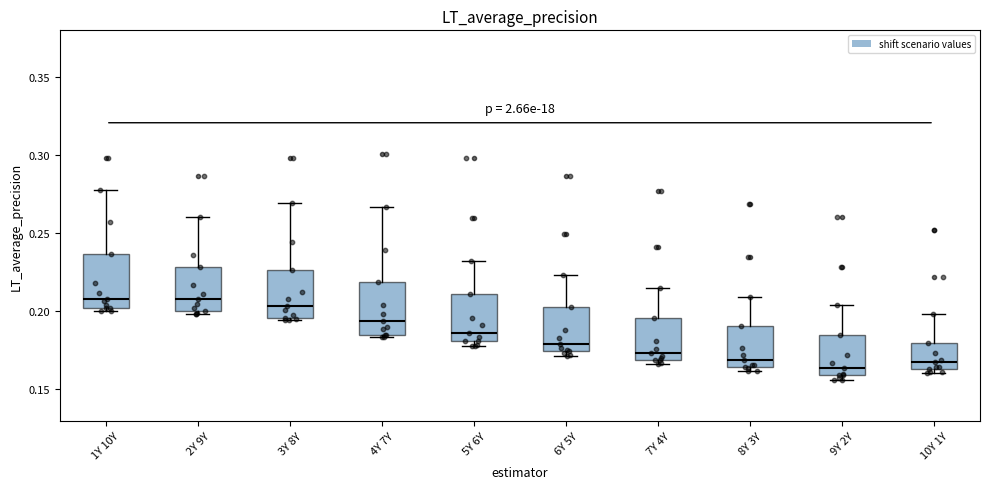

Reading left to right, read every box against the y-axis: the position of its median line, the range the box covers, and the ends of its whiskers. The values are not printed on the chart, so give them approximately, as read against the axis.

1Y 10Y: median 0.210, box 0.200 to 0.235, whiskers 0.200 to 0.280
2Y 9Y: median 0.210, box 0.200 to 0.230, whiskers 0.200 (just below the box's lower edge) to 0.260
3Y 8Y: median 0.205, box 0.195 to 0.225, whiskers 0.195 to 0.270
4Y 7Y: median 0.195, box 0.185 to 0.220, whiskers 0.185 to 0.265
5Y 6Y: median 0.185, box 0.180 to 0.210, whiskers 0.180 (just below the box's lower edge) to 0.235
6Y 5Y: median 0.180, box 0.175 to 0.205, whiskers 0.170 to 0.225
7Y 4Y: median 0.175, box 0.170 to 0.195, whiskers 0.165 to 0.215
8Y 3Y: median 0.170, box 0.165 to 0.190, whiskers 0.160 to 0.210
9Y 2Y: median 0.165, box 0.160 to 0.185, whiskers 0.155 to 0.205
10Y 1Y: median 0.170, box 0.165 to 0.180, whiskers 0.160 to 0.200